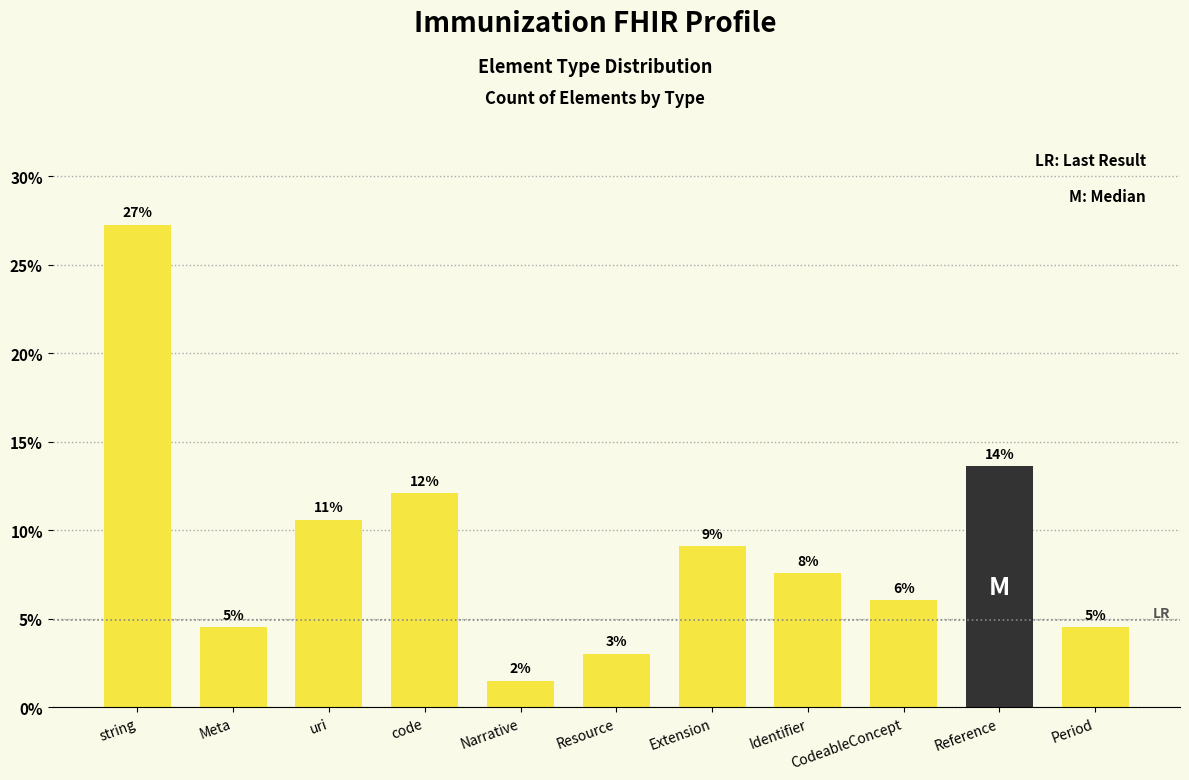

Rank the categories by value from lowest to highest.

Narrative, Resource, Meta, Period, CodeableConcept, Identifier, Extension, uri, code, Reference, string